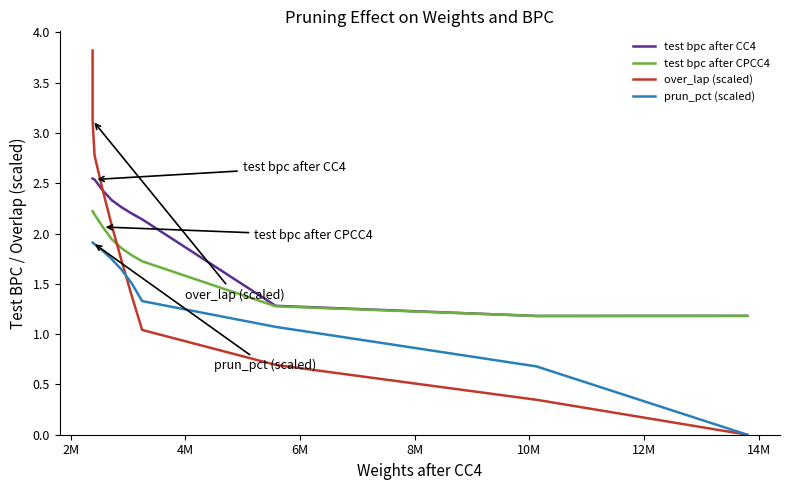

How many categories are shown in the chart?

12